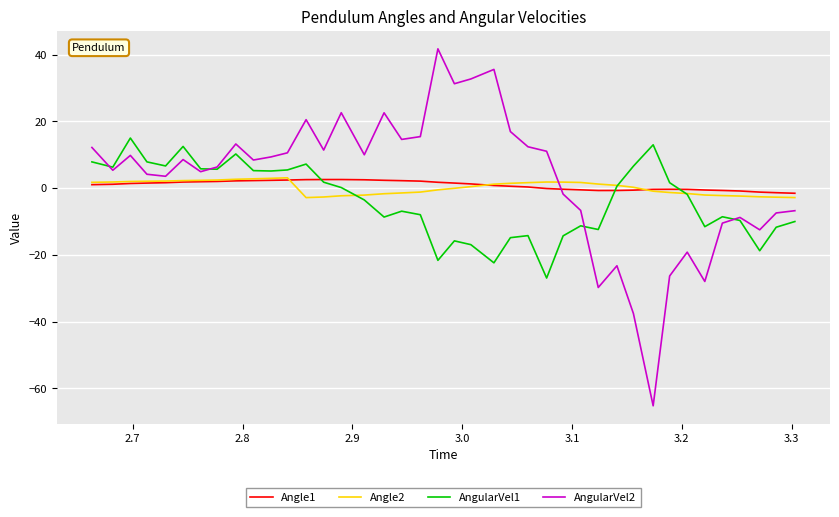

What is the highest value of the AngularVel1 series?

15.0